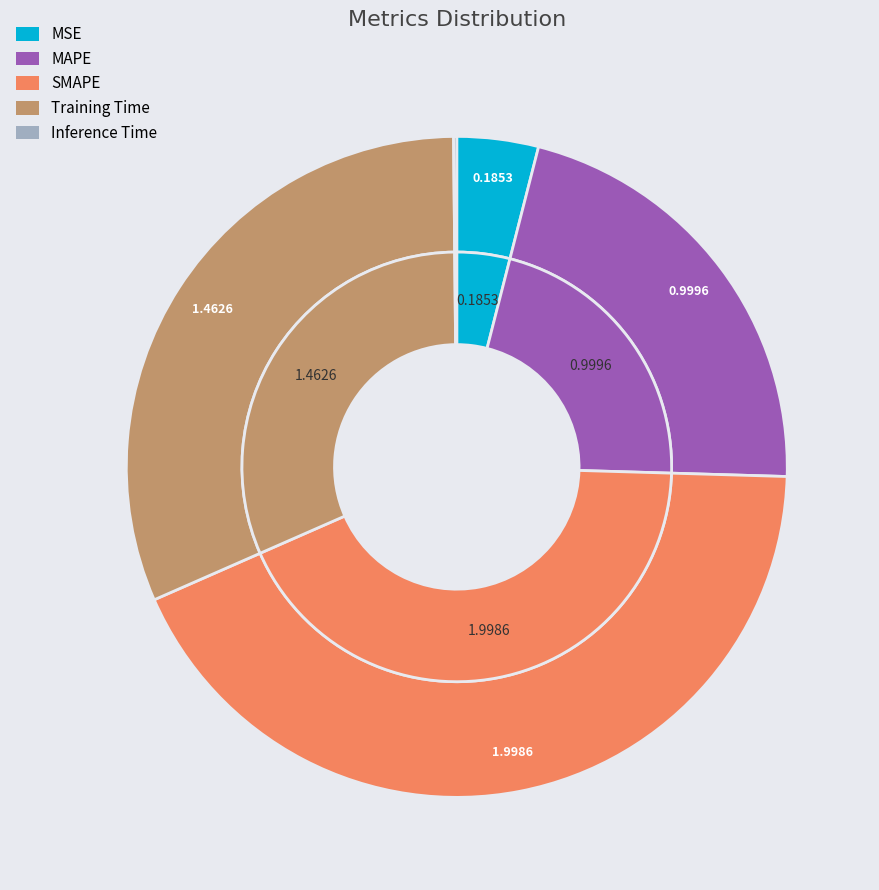

To the nearest percent, what is the difference between the largest and smallest slice percentages?

43%